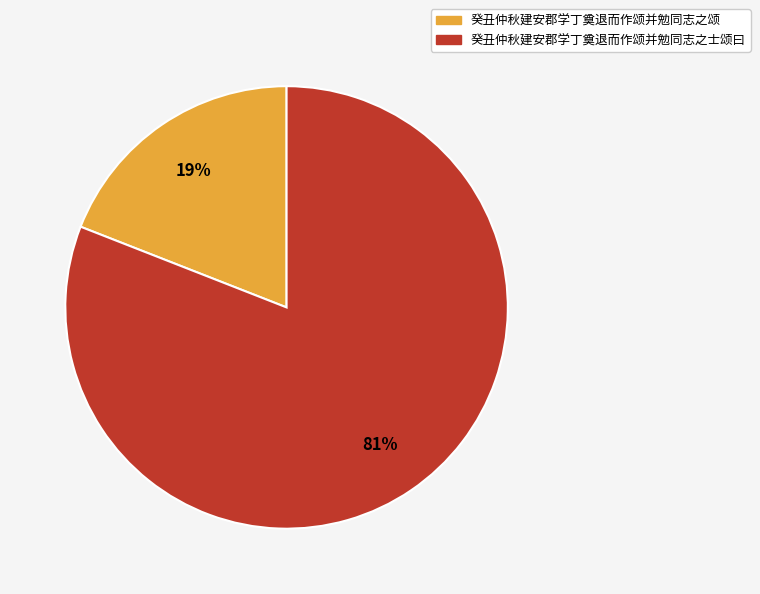

Rank the categories by value from highest to lowest.

癸丑仲秋建安郡学丁奠退而作颂并勉同志之士颂曰, 癸丑仲秋建安郡学丁奠退而作颂并勉同志之颂